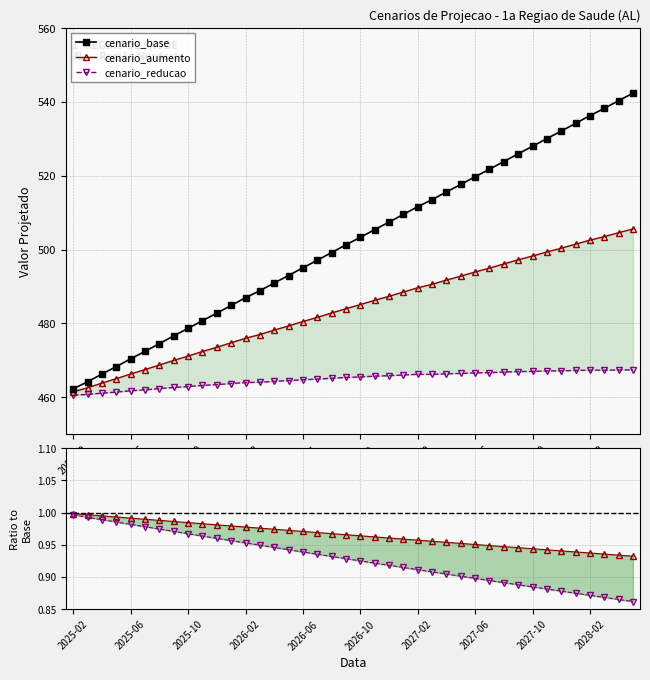

What is the sum of the cenario_base values at 2027-10 and 2025-06?

998.4